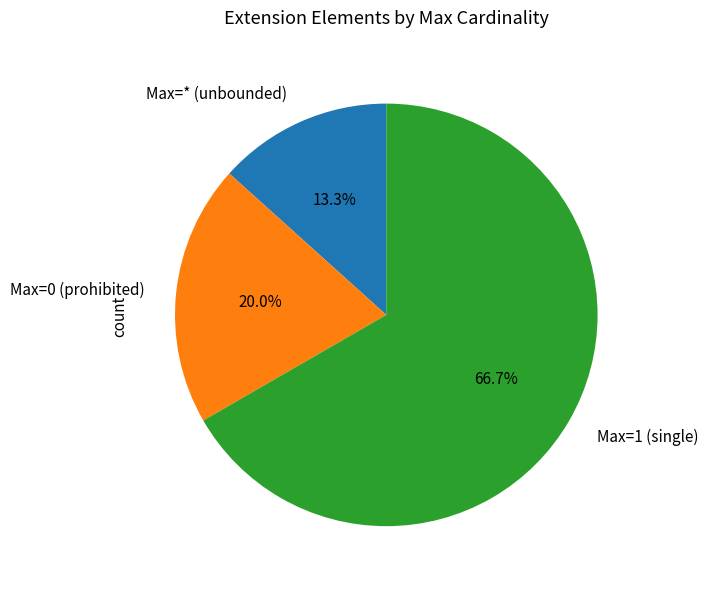

Rank the categories by value from highest to lowest.

Max=1 (single), Max=0 (prohibited), Max=* (unbounded)